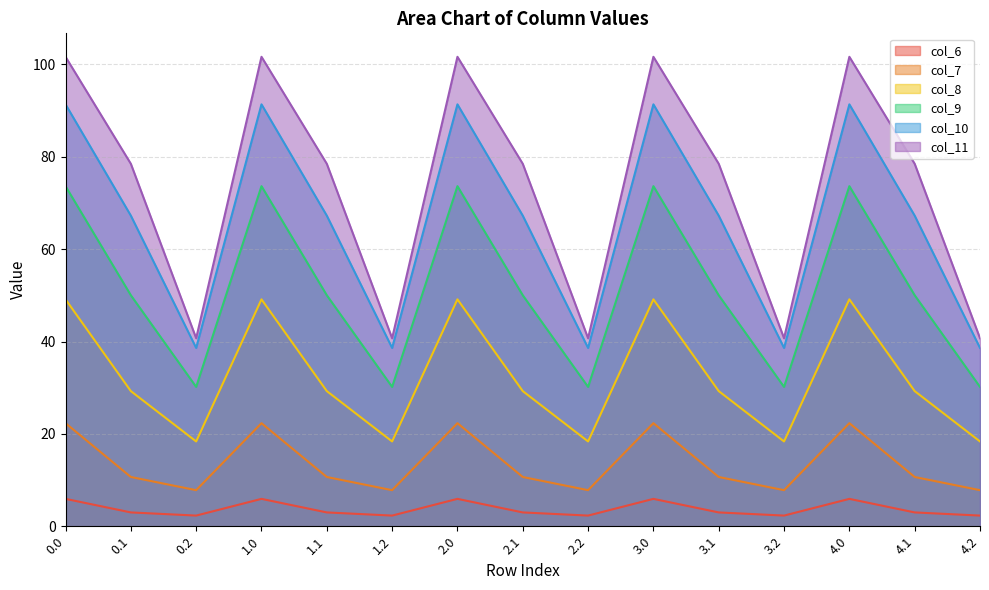

Is the value of col_10 at 2.0 greater than the value of col_8 at 0.1?

Yes